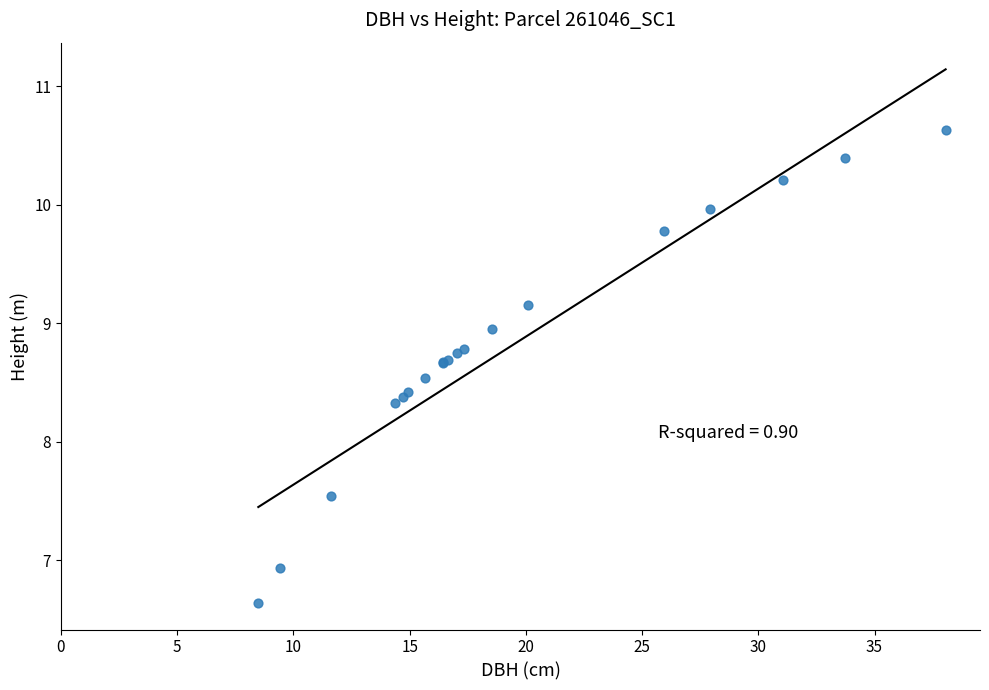

What Y value in the scatter plot is closest to 8?

8.3